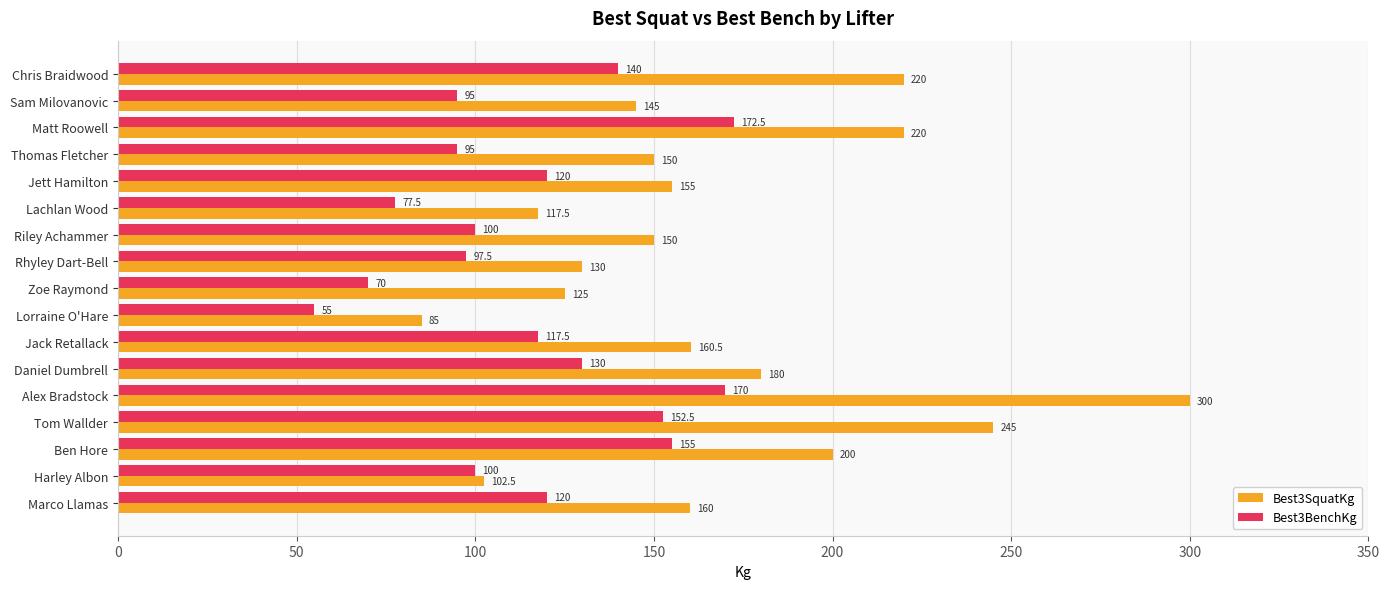

What is the smallest value displayed?

55.0